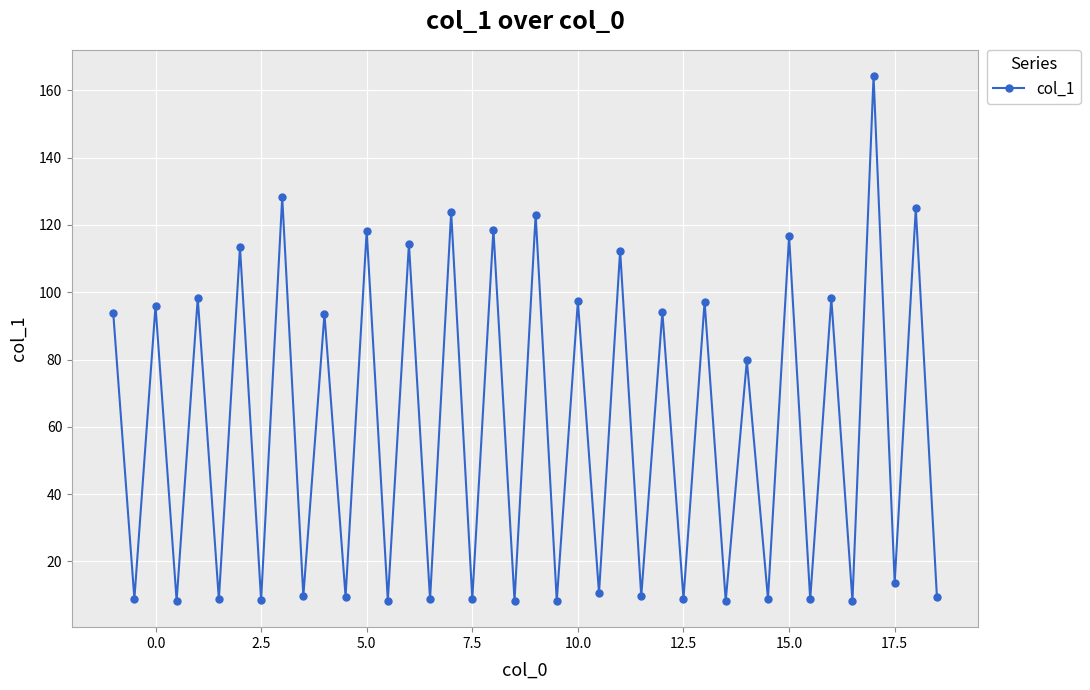

What is the value of the 8th point from the left?

8.5